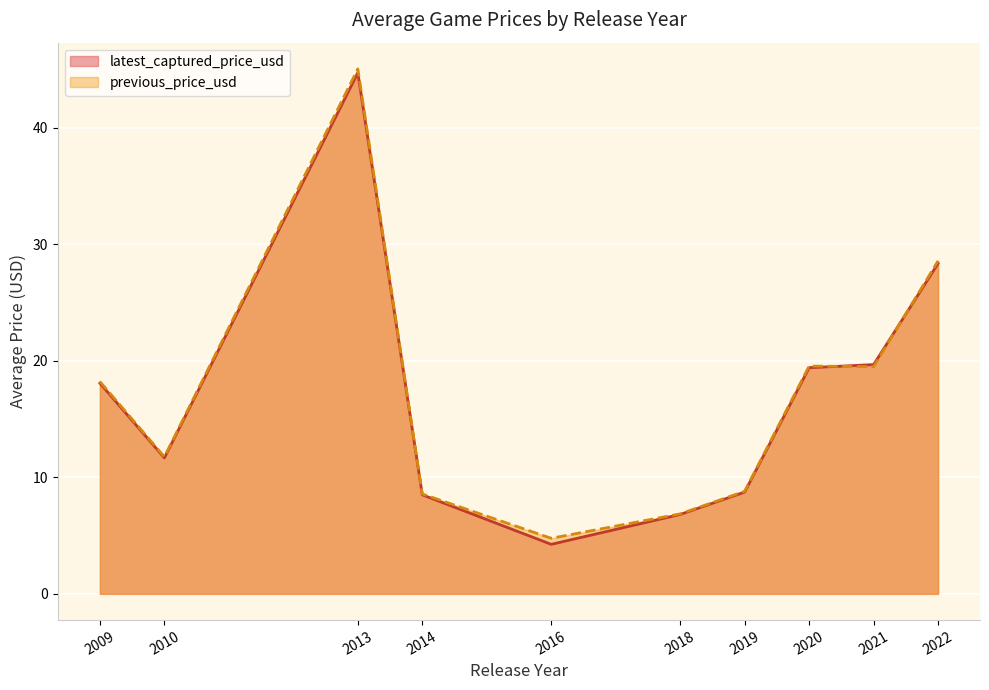

Rank the series at 2022 from highest to lowest value.

previous_price_usd, latest_captured_price_usd